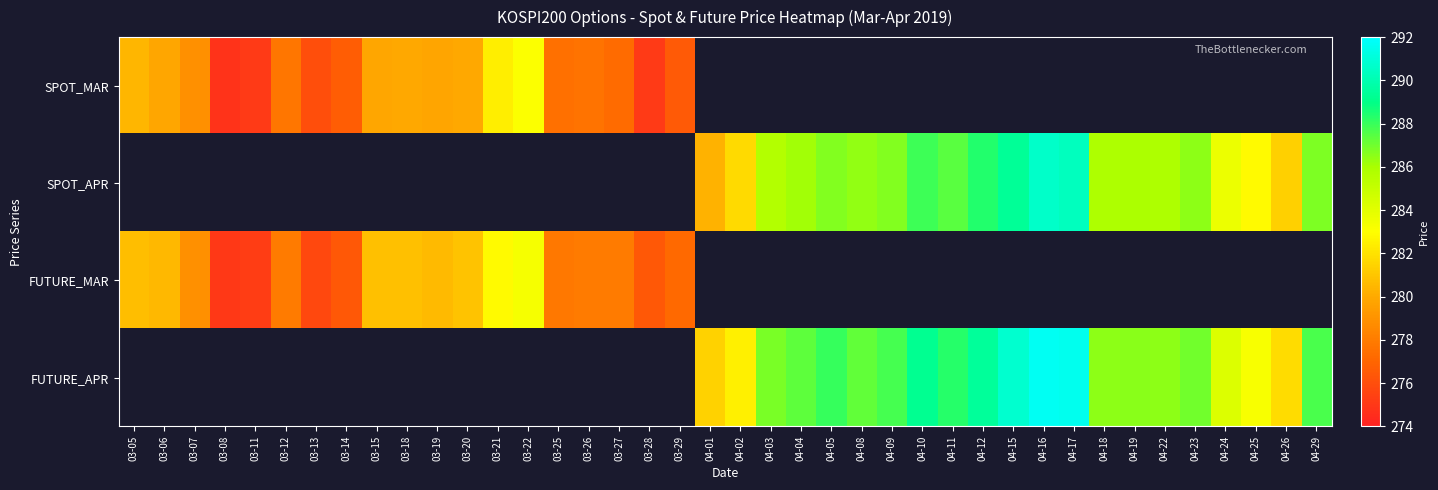

The SPOT_APR series shows 290.6 at 04-16. True or false?

True